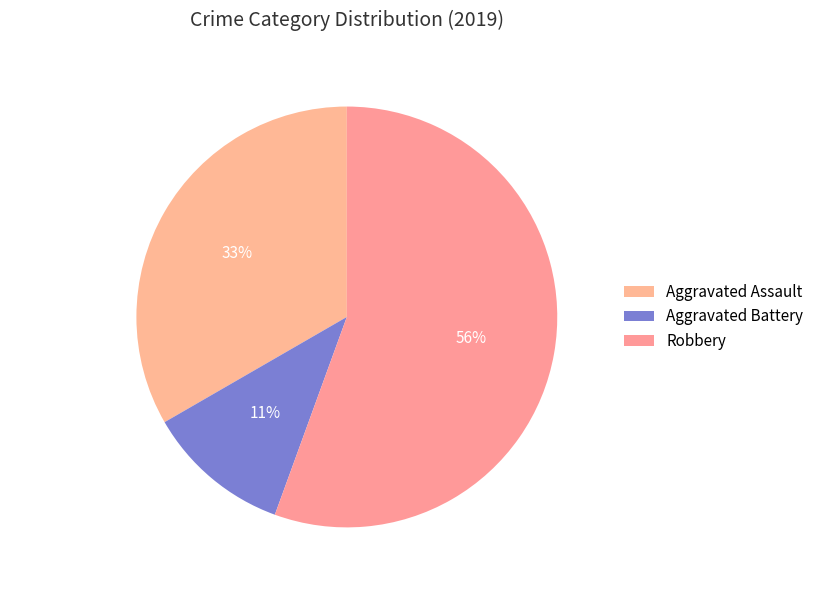

True or false: Aggravated Assault accounts for 26% of the total.

False